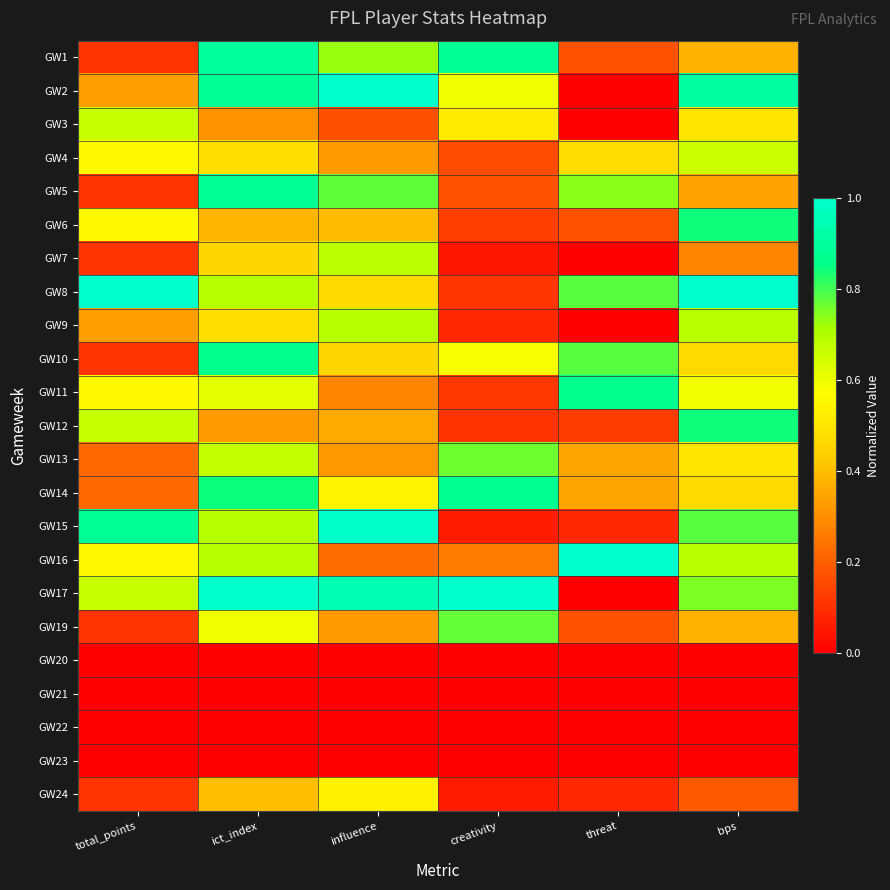

Reading right to left, transcribe all the data shown in this chart.

GW1: bps=0.4	threat=0.2	creativity=0.9	influence=0.7	ict_index=0.9	total_points=0.1
GW2: bps=0.9	threat=0.0	creativity=0.6	influence=1.0	ict_index=0.9	total_points=0.3
GW3: bps=0.5	threat=0.0	creativity=0.5	influence=0.2	ict_index=0.3	total_points=0.7
GW4: bps=0.7	threat=0.5	creativity=0.2	influence=0.3	ict_index=0.5	total_points=0.6
GW5: bps=0.3	threat=0.7	creativity=0.2	influence=0.8	ict_index=0.9	total_points=0.1
GW6: bps=0.8	threat=0.2	creativity=0.1	influence=0.4	ict_index=0.4	total_points=0.6
GW7: bps=0.3	threat=0.0	creativity=0.0	influence=0.7	ict_index=0.5	total_points=0.1
GW8: bps=1.0	threat=0.8	creativity=0.1	influence=0.5	ict_index=0.7	total_points=1.0
GW9: bps=0.7	threat=0.0	creativity=0.1	influence=0.7	ict_index=0.5	total_points=0.3
GW10: bps=0.5	threat=0.8	creativity=0.6	influence=0.5	ict_index=0.9	total_points=0.1
GW11: bps=0.6	threat=0.9	creativity=0.1	influence=0.3	ict_index=0.6	total_points=0.6
GW12: bps=0.8	threat=0.1	creativity=0.1	influence=0.4	ict_index=0.3	total_points=0.7
GW13: bps=0.5	threat=0.3	creativity=0.8	influence=0.3	ict_index=0.7	total_points=0.2
GW14: bps=0.5	threat=0.3	creativity=0.9	influence=0.5	ict_index=0.8	total_points=0.2
GW15: bps=0.8	threat=0.1	creativity=0.1	influence=1.0	ict_index=0.7	total_points=0.9
GW16: bps=0.7	threat=1.0	creativity=0.3	influence=0.2	ict_index=0.7	total_points=0.6
GW17: bps=0.8	threat=0.0	creativity=1.0	influence=0.9	ict_index=1.0	total_points=0.7
GW19: bps=0.4	threat=0.2	creativity=0.8	influence=0.3	ict_index=0.6	total_points=0.1
GW20: bps=0.0	threat=0.0	creativity=0.0	influence=0.0	ict_index=0.0	total_points=0.0
GW21: bps=0.0	threat=0.0	creativity=0.0	influence=0.0	ict_index=0.0	total_points=0.0
GW22: bps=0.0	threat=0.0	creativity=0.0	influence=0.0	ict_index=0.0	total_points=0.0
GW23: bps=0.0	threat=0.0	creativity=0.0	influence=0.0	ict_index=0.0	total_points=0.0
GW24: bps=0.2	threat=0.1	creativity=0.1	influence=0.5	ict_index=0.4	total_points=0.1